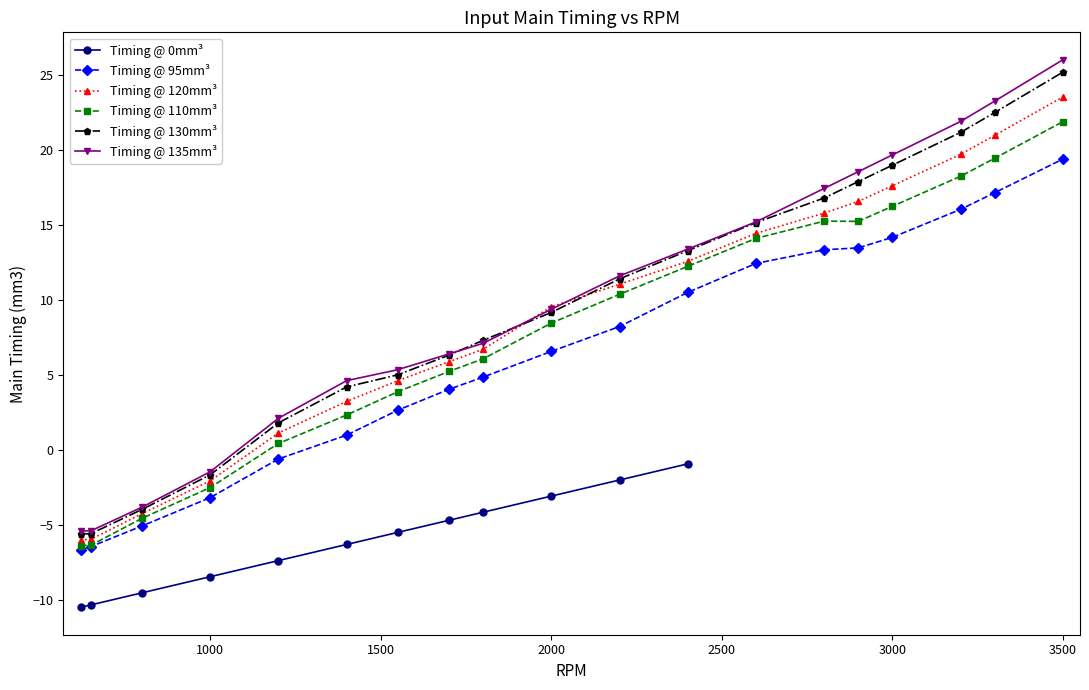

At which label does Timing @ 110mm³ first exceed 8?

2000